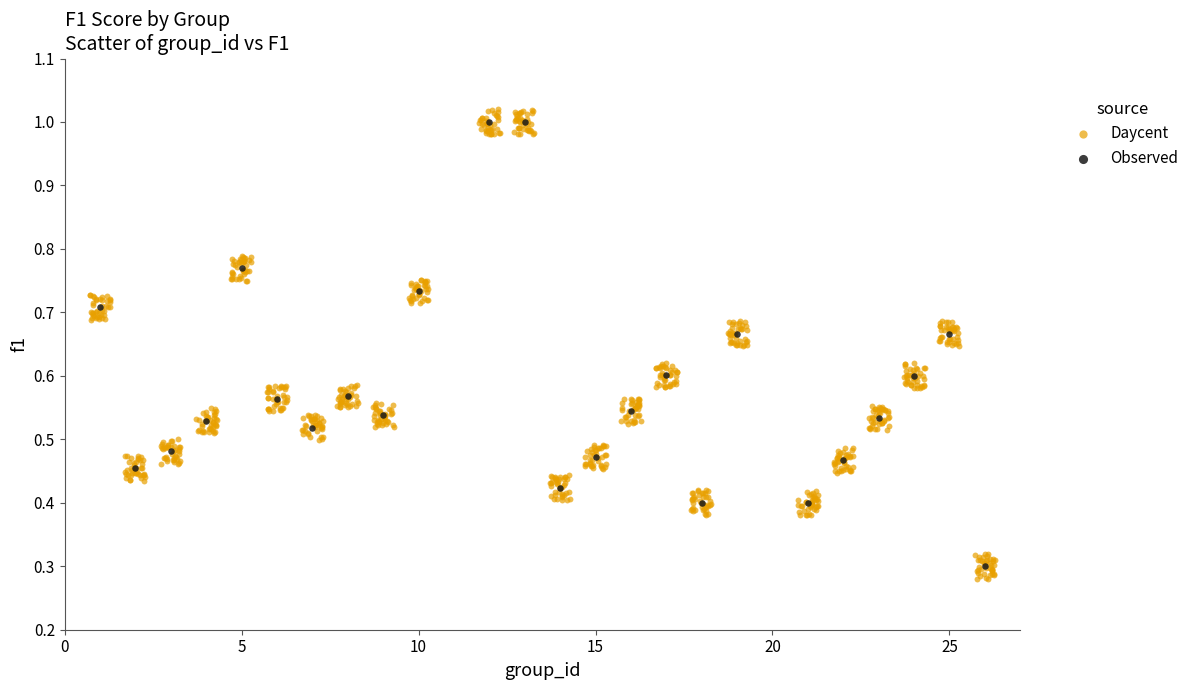

Which series has the largest Y range (max minus min)?

Daycent